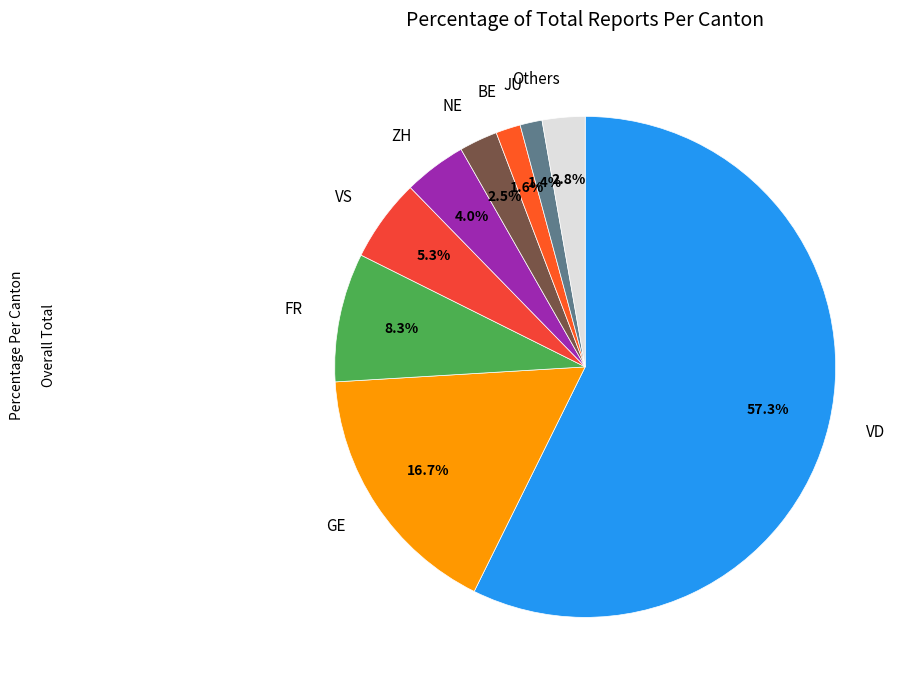

True or false: FR accounts for 8% of the total.

True